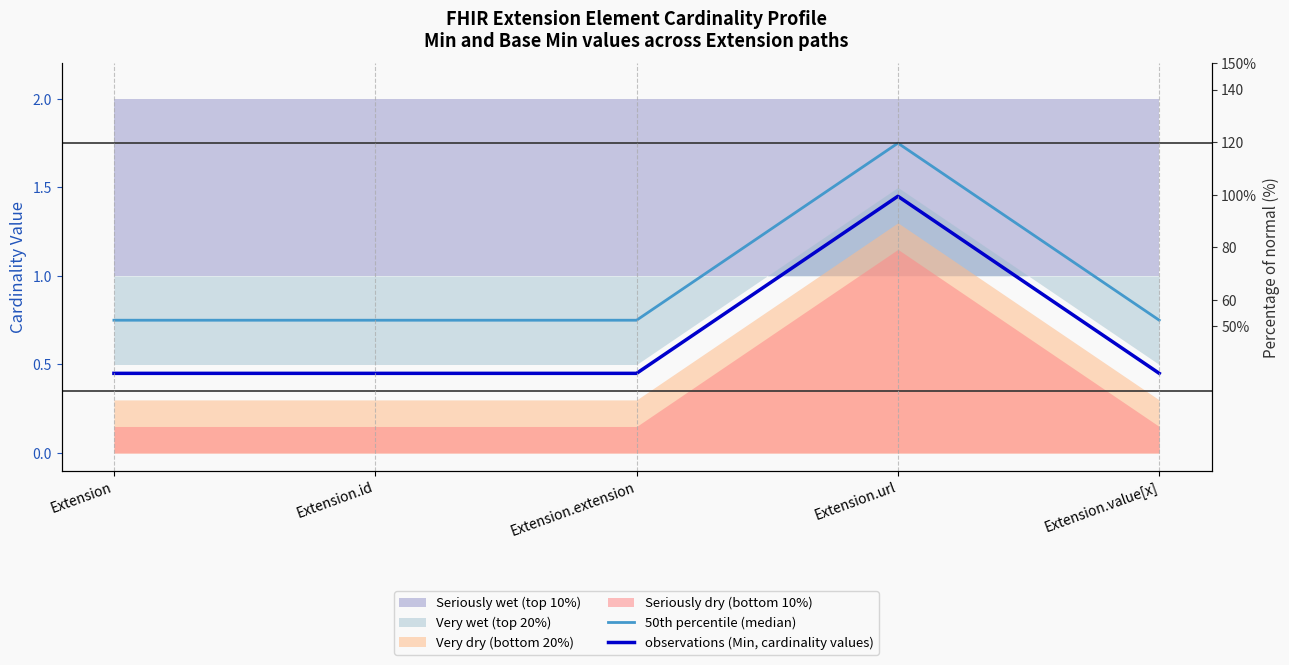

True or false: observations (Min, cardinality values) and 50th percentile (median) cross at least once.

False